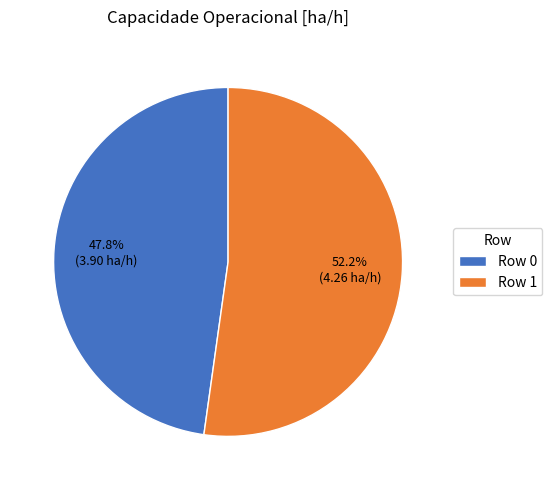

True or false: Row 0 accounts for 48% of the total.

True